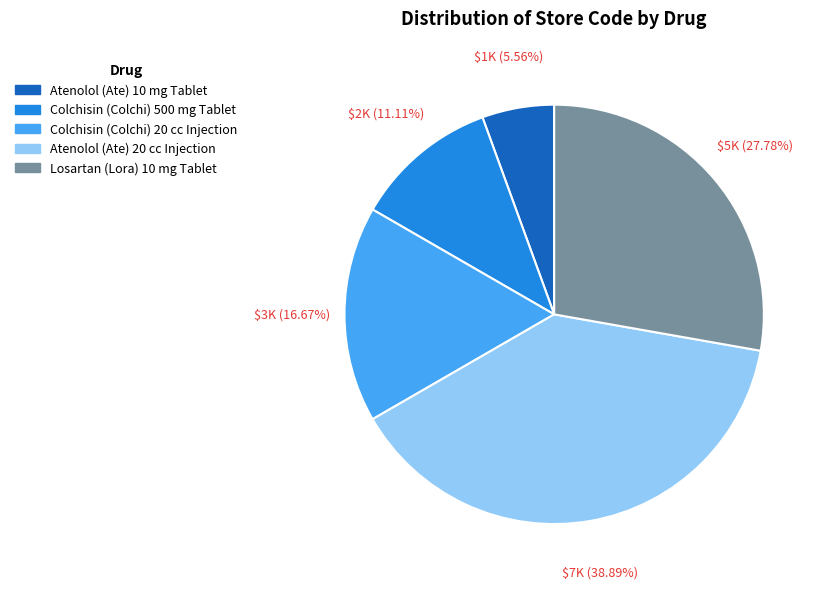

Does Colchisin (Colchi) 20 cc Injection account for over 50% of the chart?

No